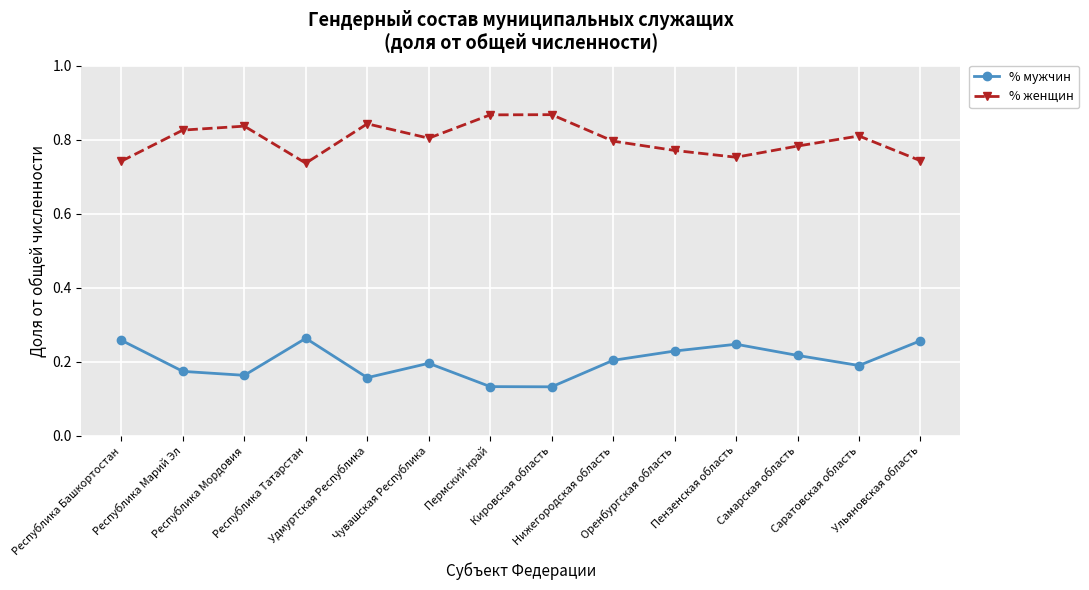

List the series in order of their peak value, lowest first.

% мужчин, % женщин